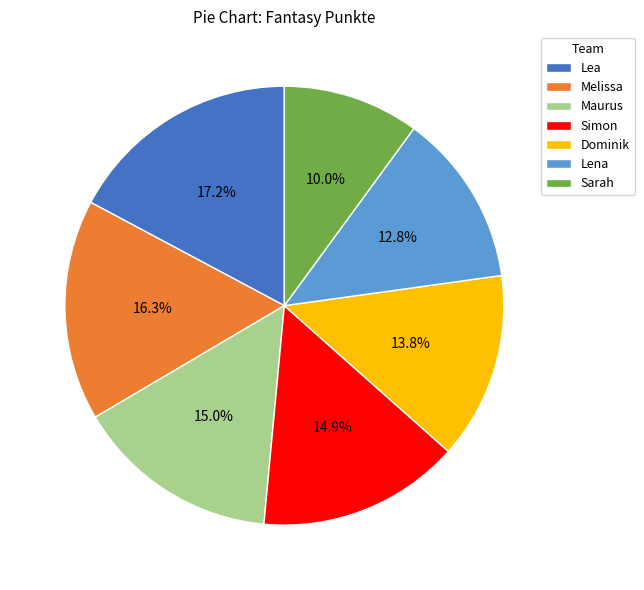

To the nearest percent, what is the difference between the largest and smallest slice percentages?

7%